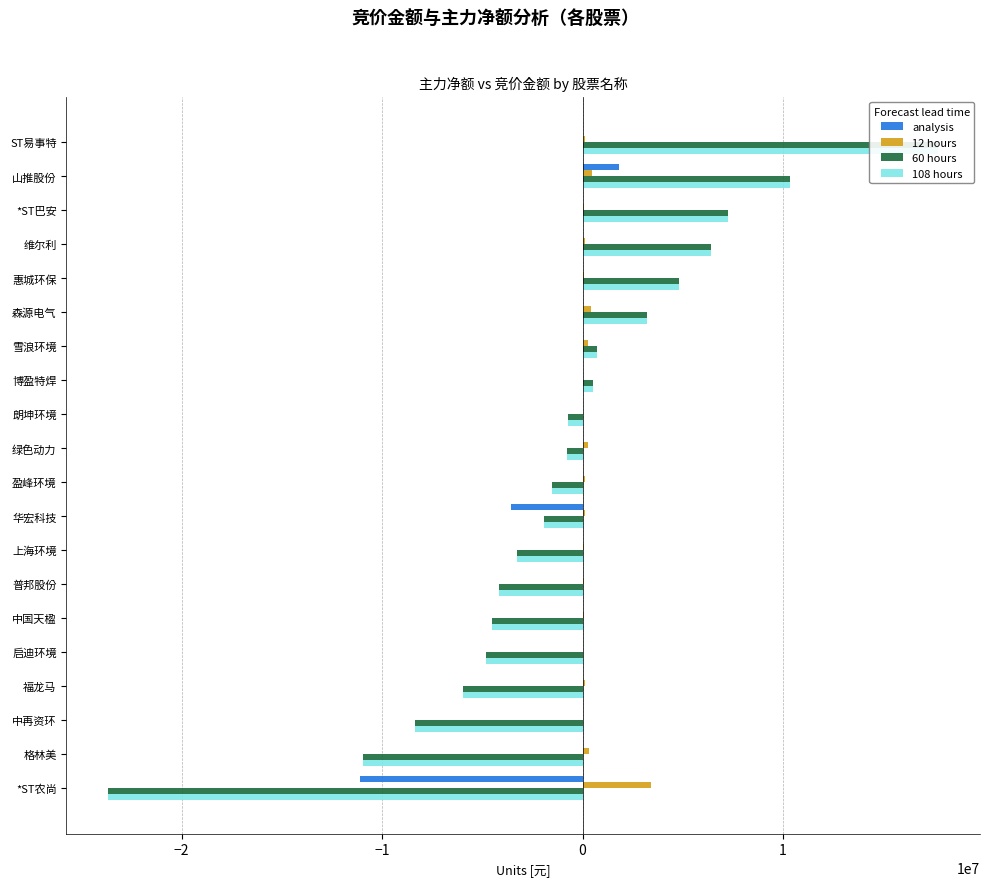

How many categories are shown in the chart?

20